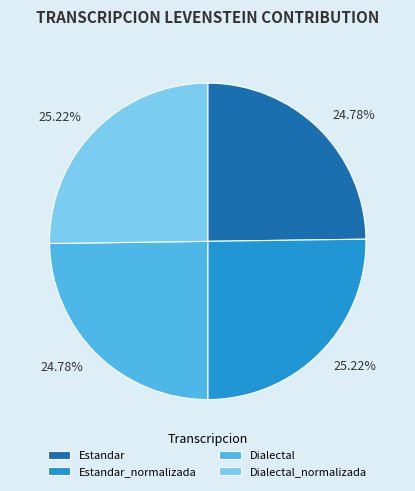

Is there any slice that represents more than half of the pie?

No